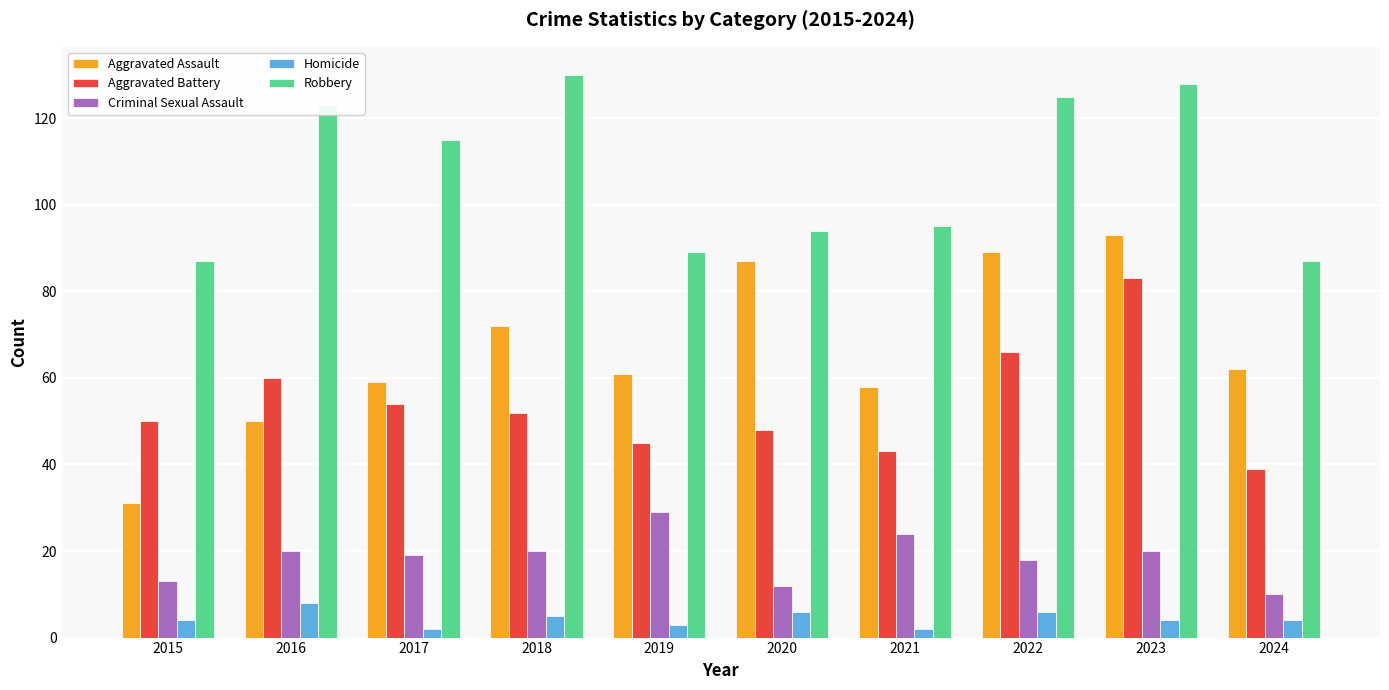

Between 2020 and 2024, which series saw the biggest shift?

Aggravated Assault